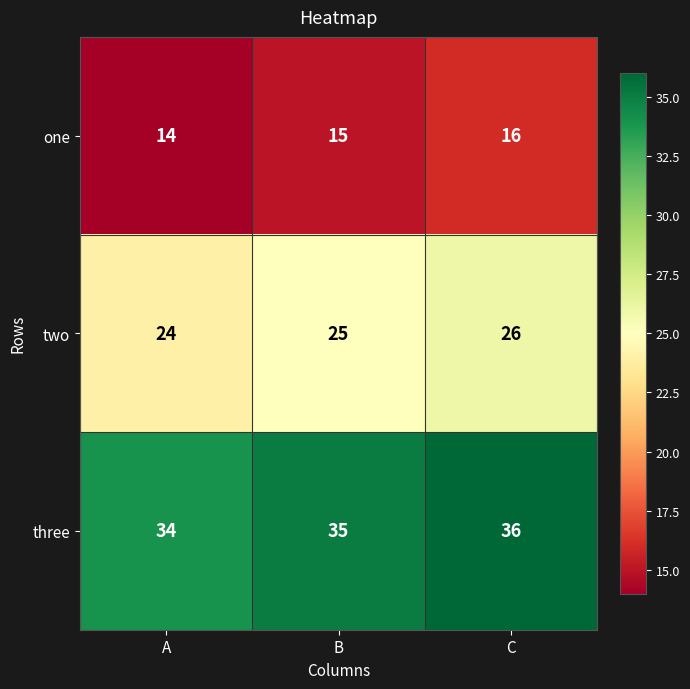

Reading right to left, what are all the values shown in this chart?

one: 16	15	14
two: 26	25	24
three: 36	35	34